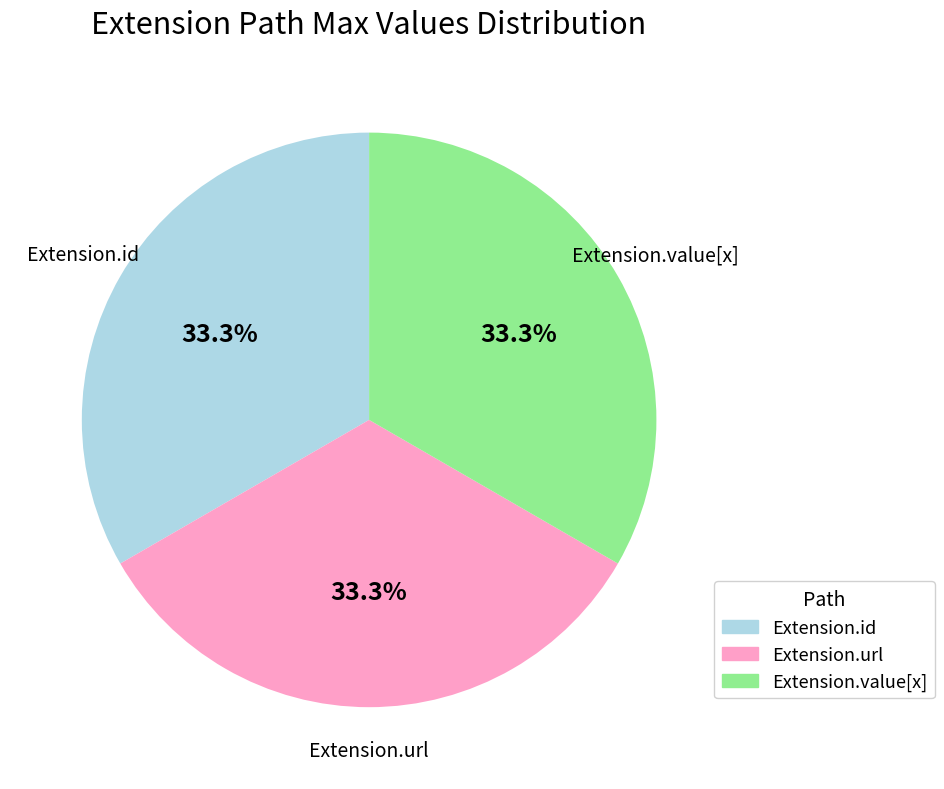

How many segments does this pie chart have?

3